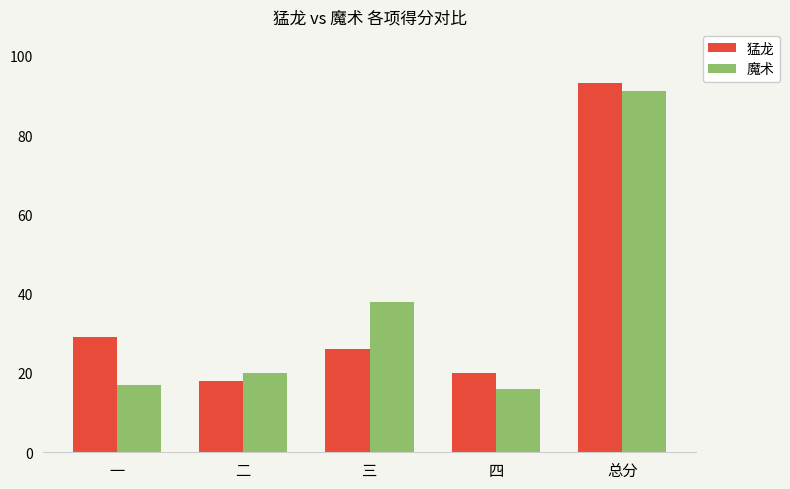

What is the label of the 4th bar from the right?

二